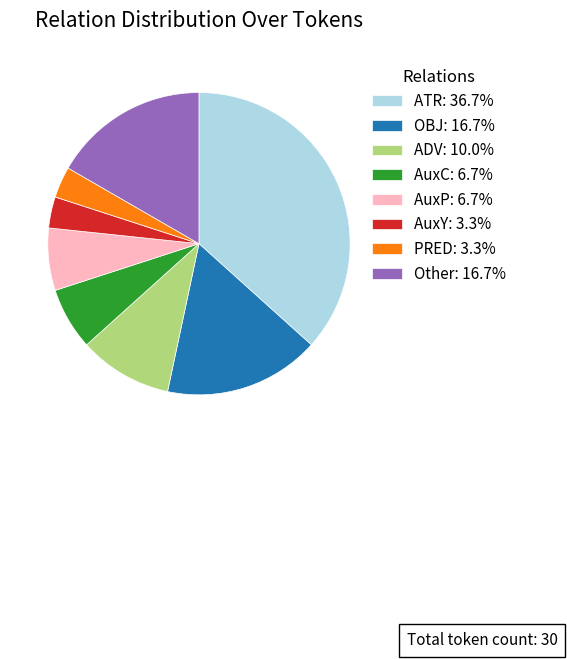

Approximately how many times larger is the value at AuxP: 6.7% compared to AuxY: 3.3%?

2.0